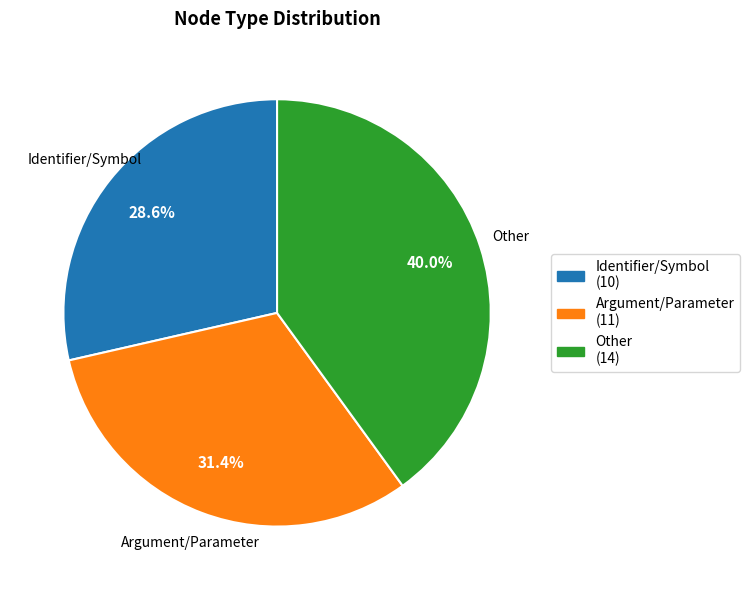

How many slices are in this pie chart?

3